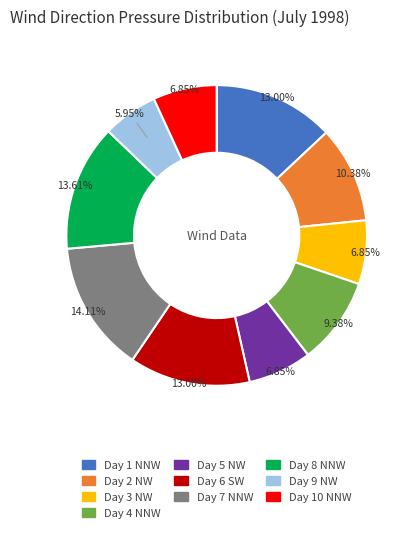

Is there a majority slice in this chart?

No